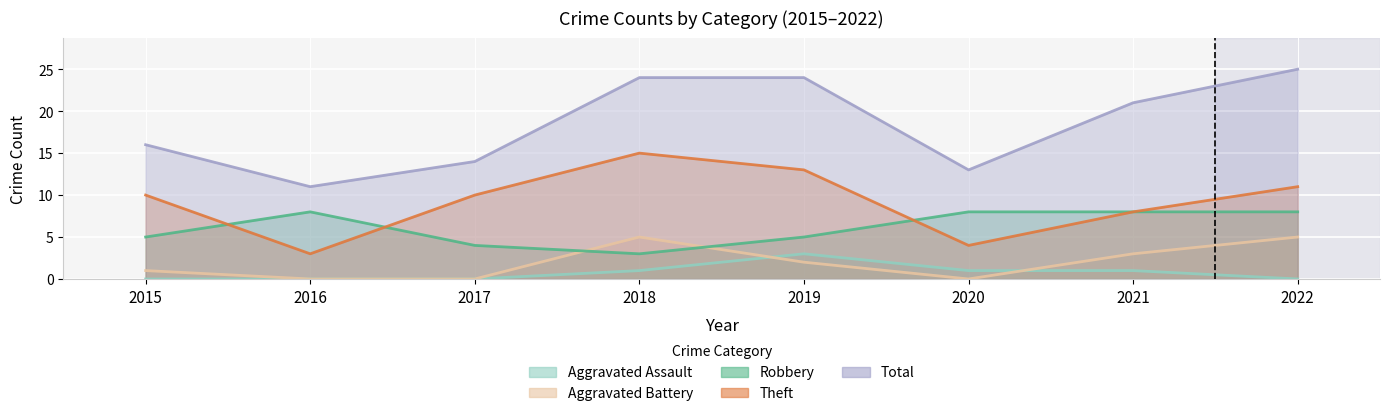

The value of Aggravated Battery at 2016 is 0. True or false?

True